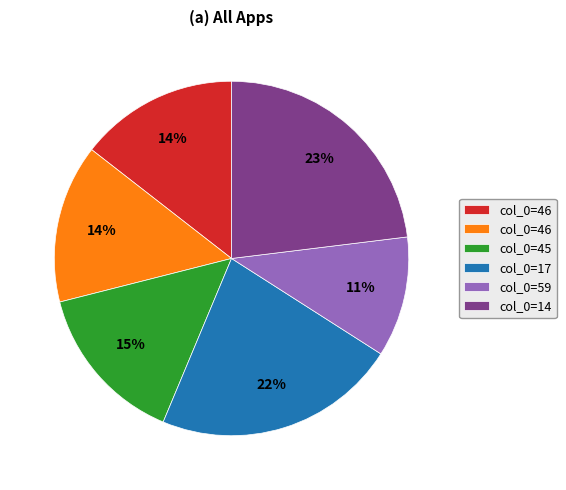

How many slices are in this pie chart?

6